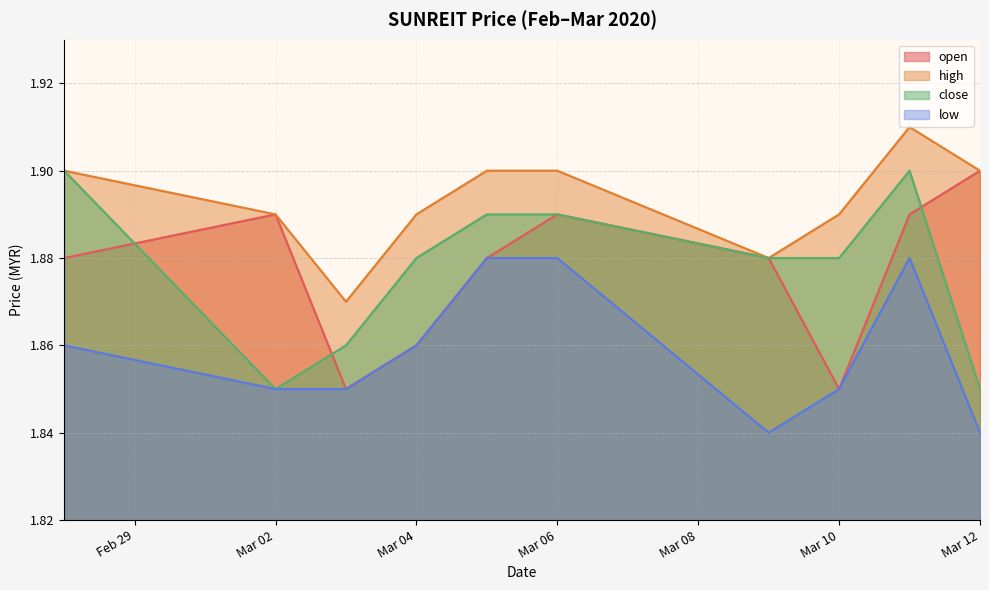

At 2020-02-28, list the series in order from smallest to largest.

low, open, high, close